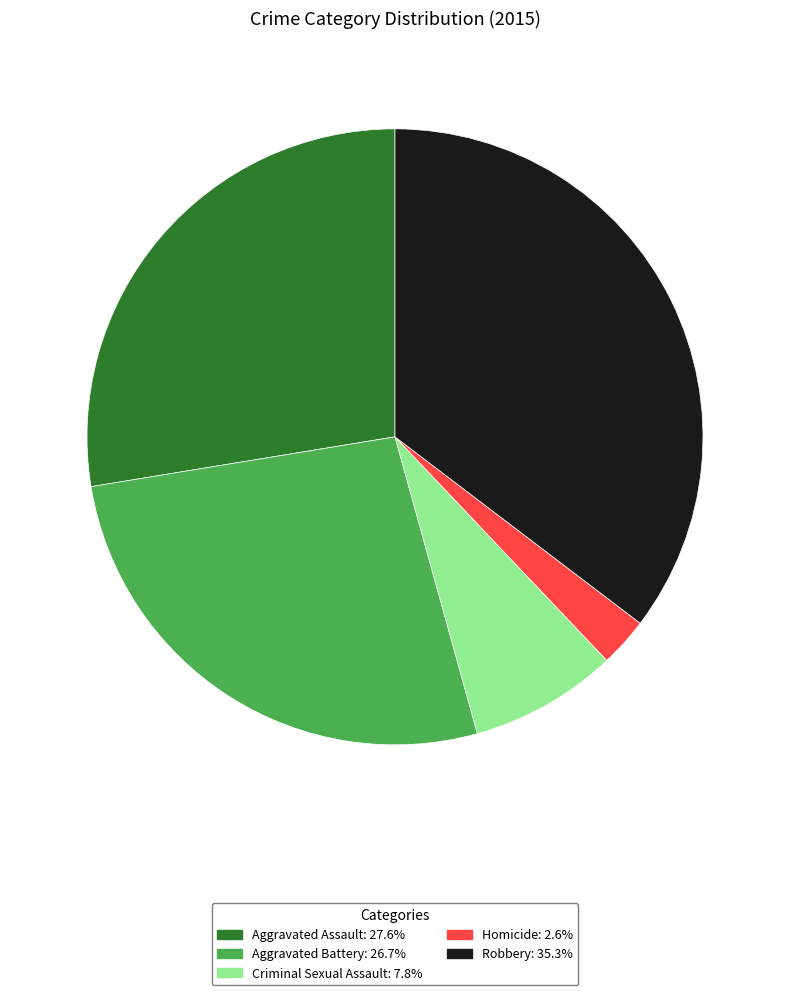

Count the number of slices in the pie.

5